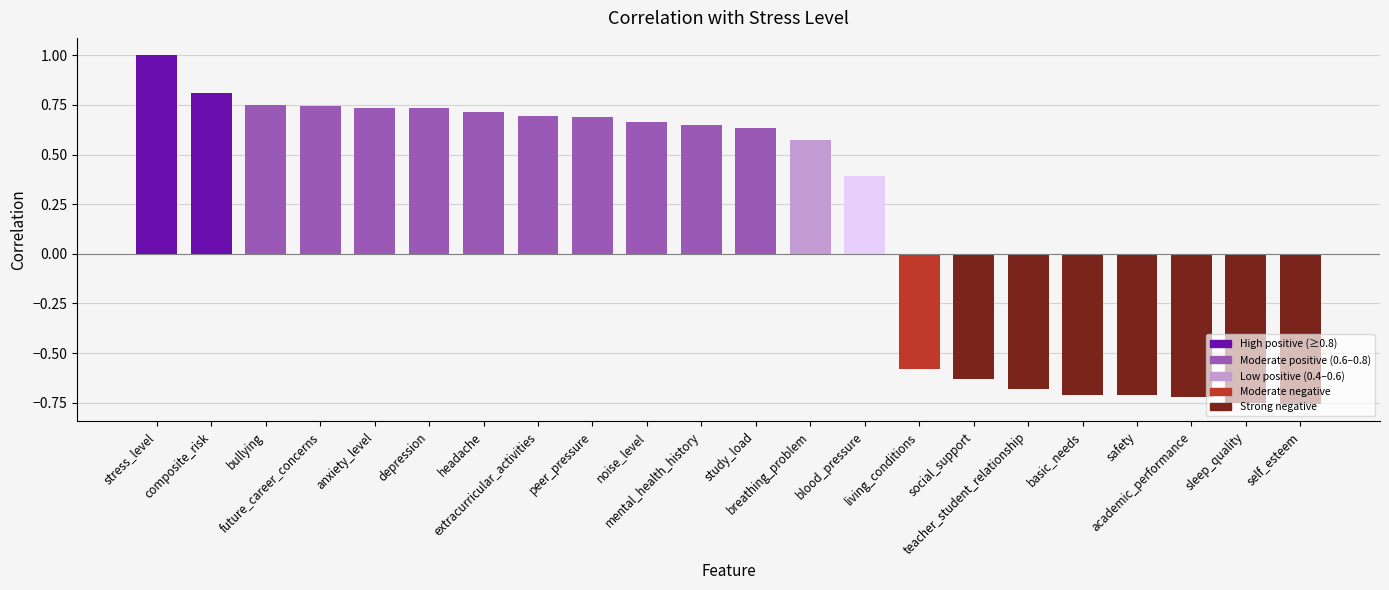

The value at headache is 0.2. True or false?

False